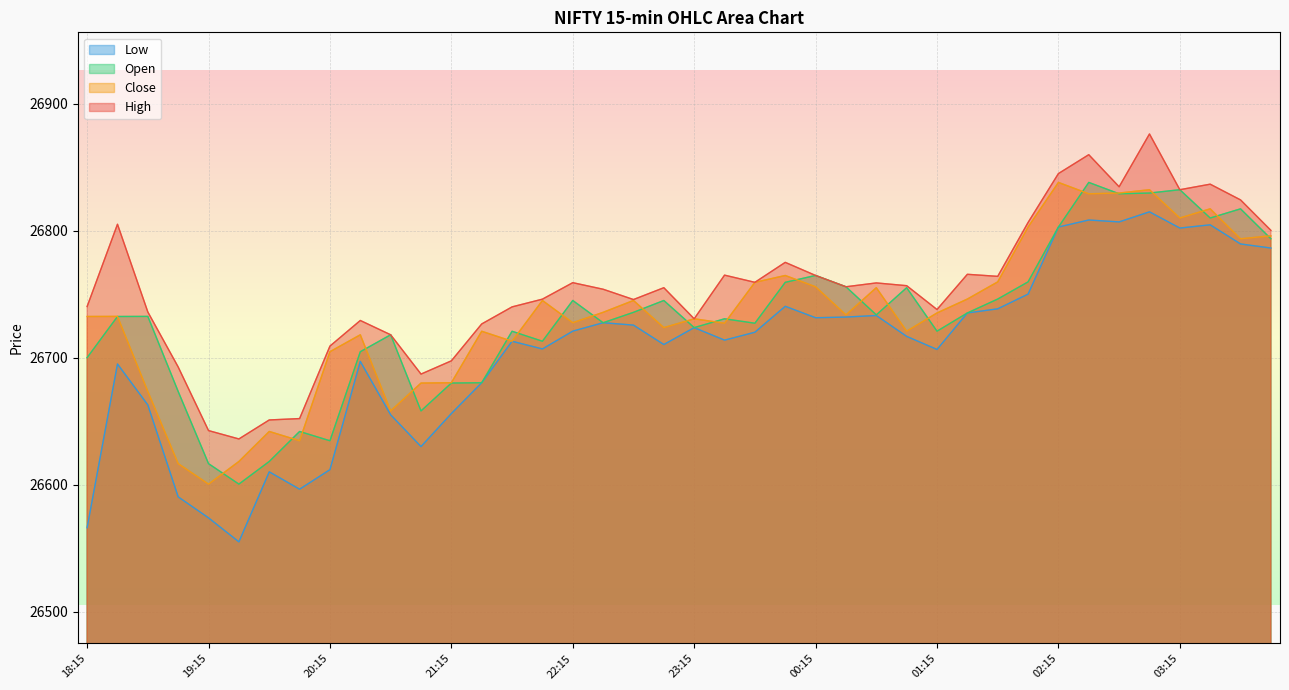

Is it true that Open equals 26727.5 at 22:30?

True